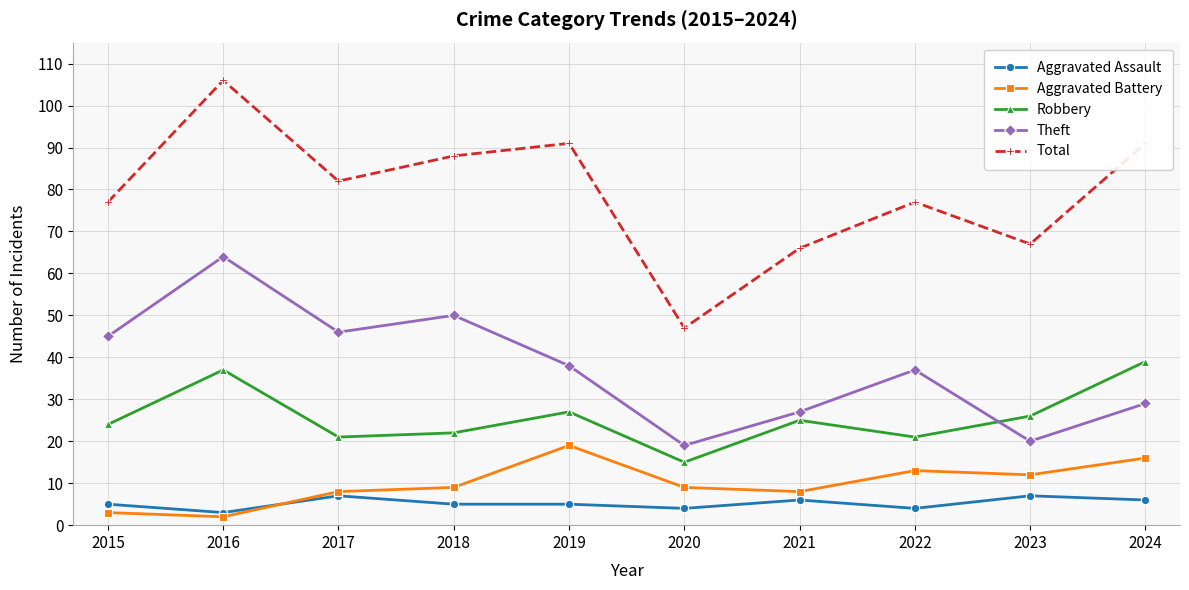

Is it true that Total equals 123 at 2017?

False